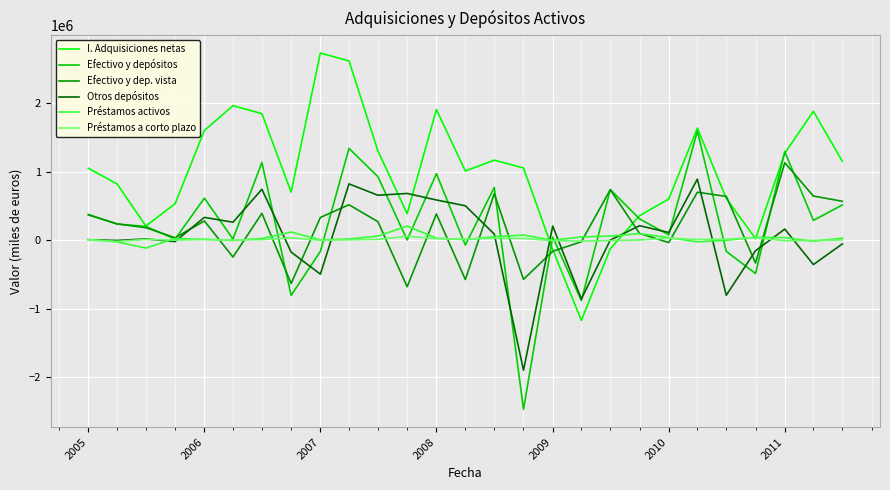

What is the maximum value for Otros depósitos?

892929